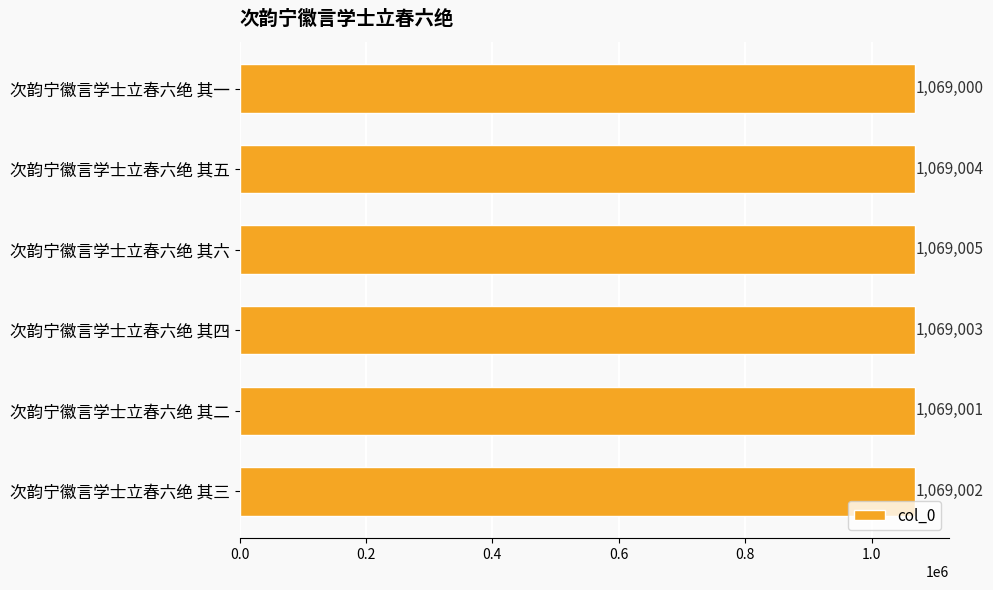

The value at 次韵宁徽言学士立春六绝 其一 is 1069000. True or false?

True